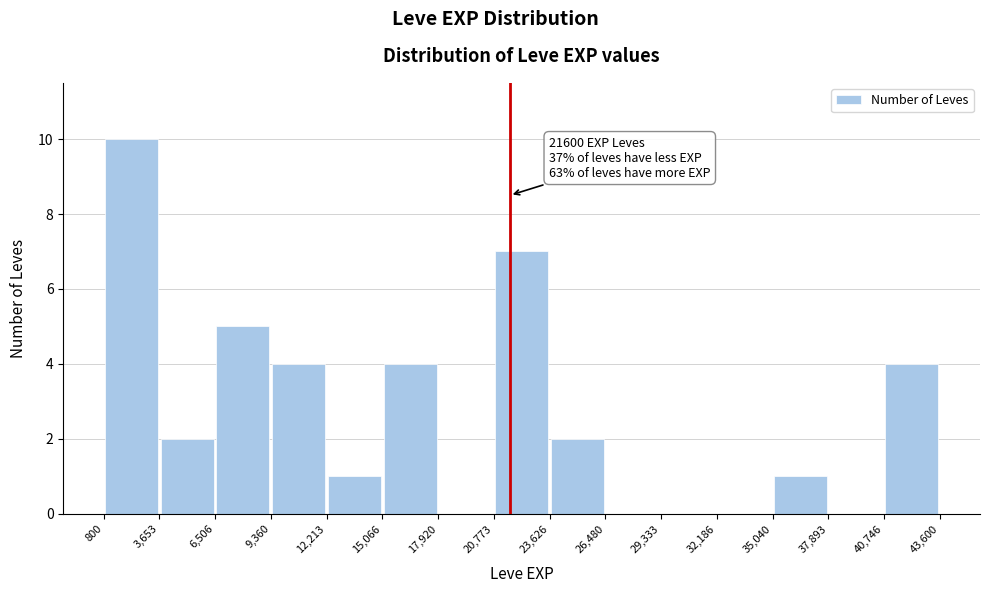

Which range on the x-axis has the tallest bar?

800 to 3,653